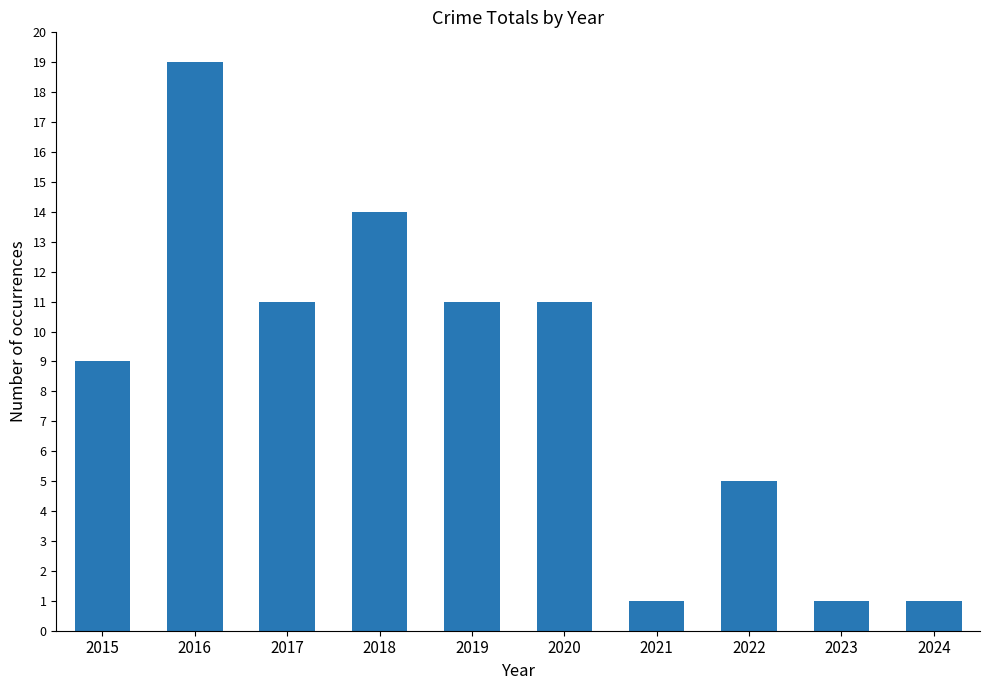

The chart shows a value of 15 at 2015. True or false?

False